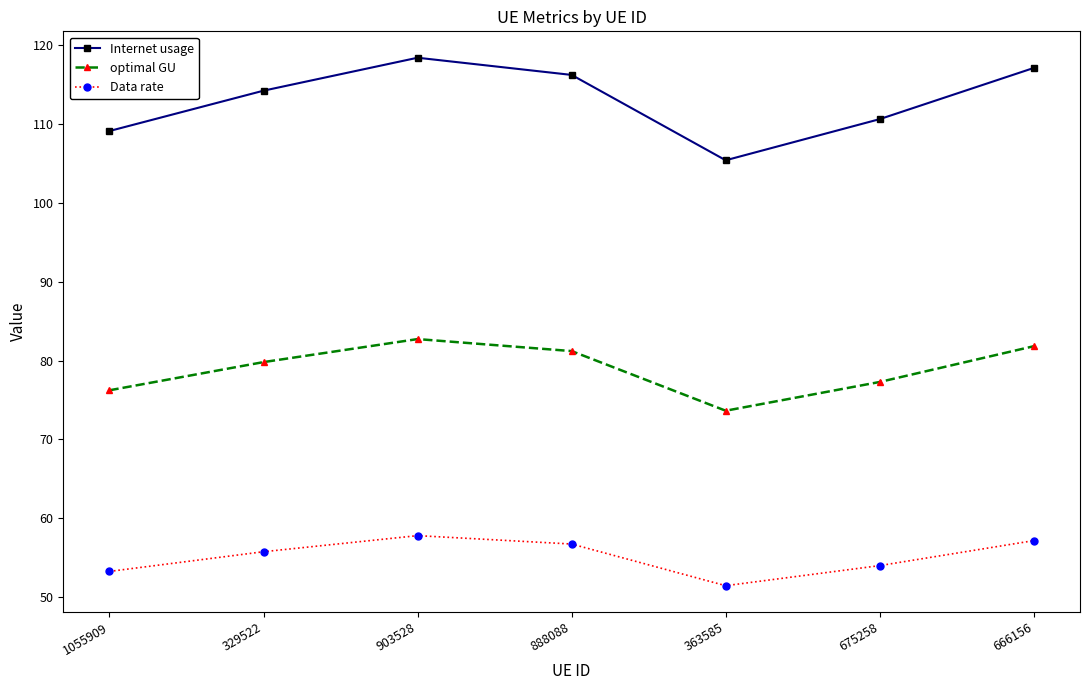

What is the highest value of the Internet usage series?

118.4